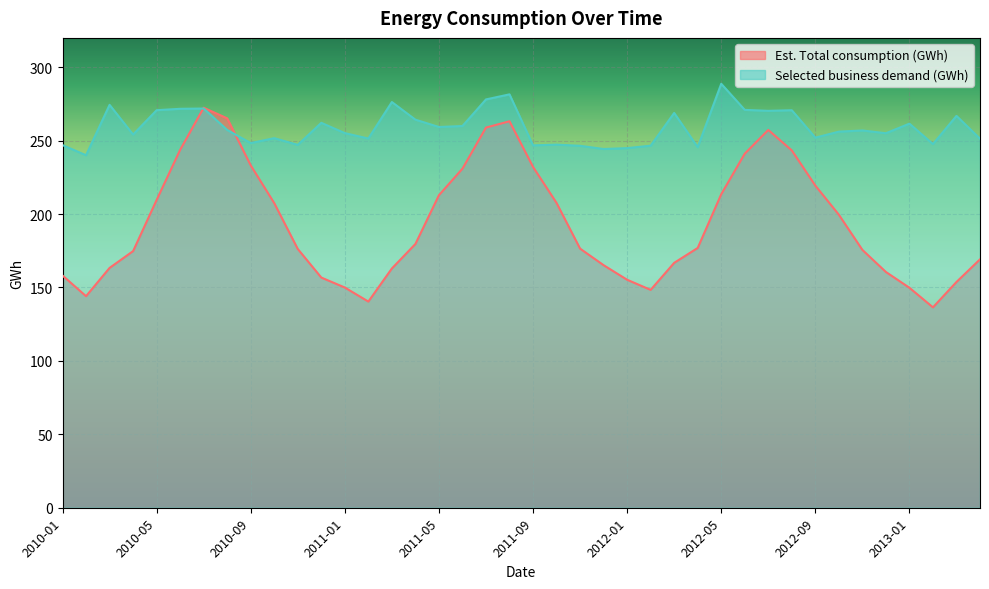

What is the total value across all series at 2012-11?

432.6